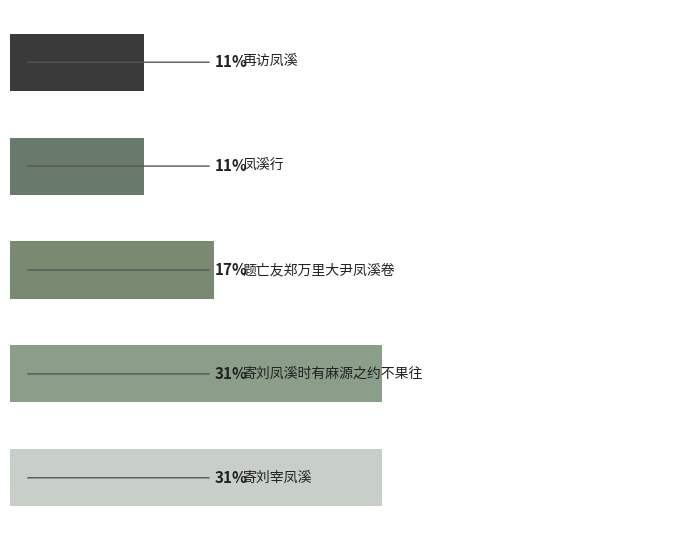

Does the chart contain any negative values?

No